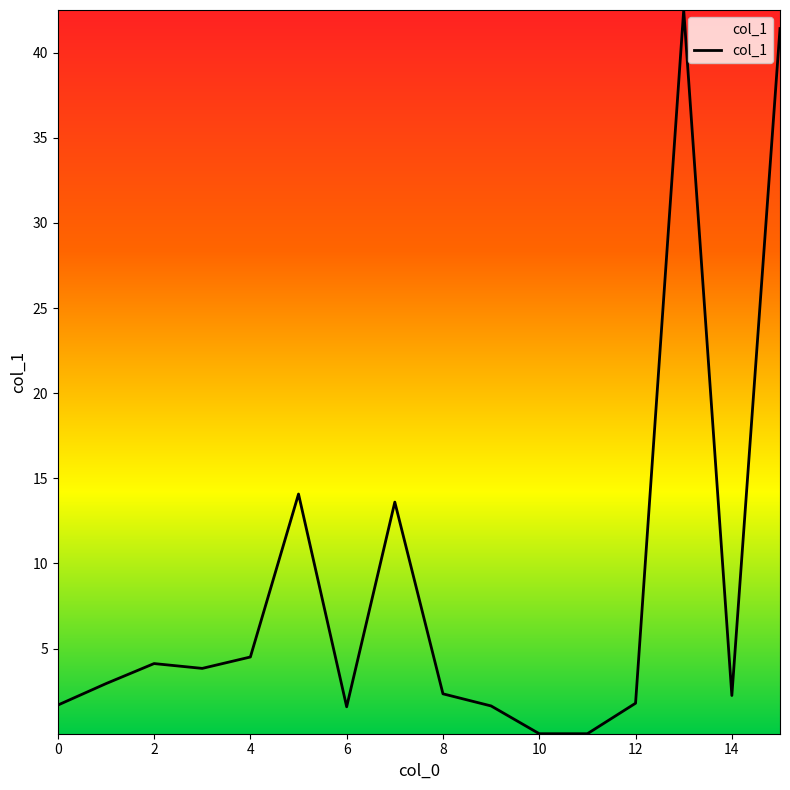

What is the maximum value shown in the chart?

42.5